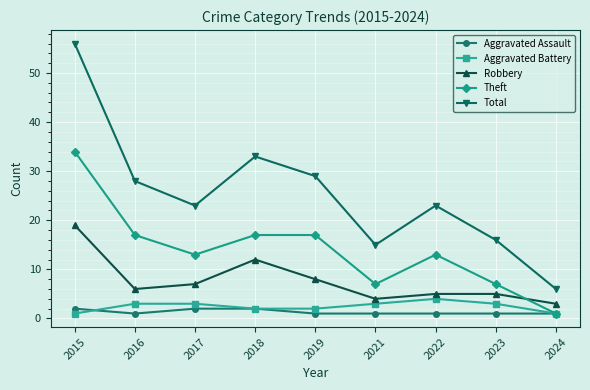

Which series has the largest range (max minus min)?

Total